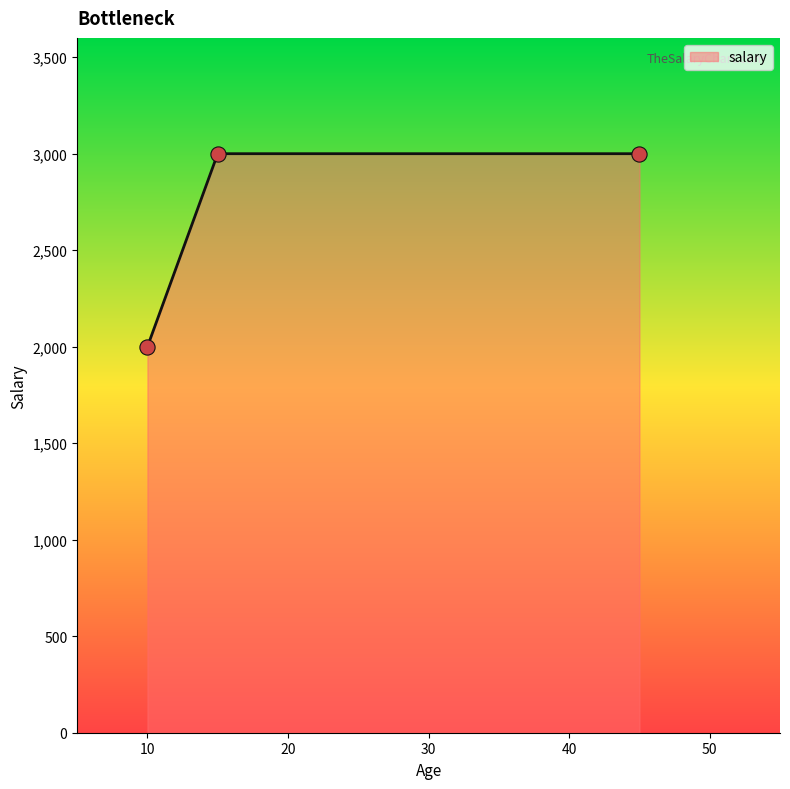

What is the smallest value displayed?

2000